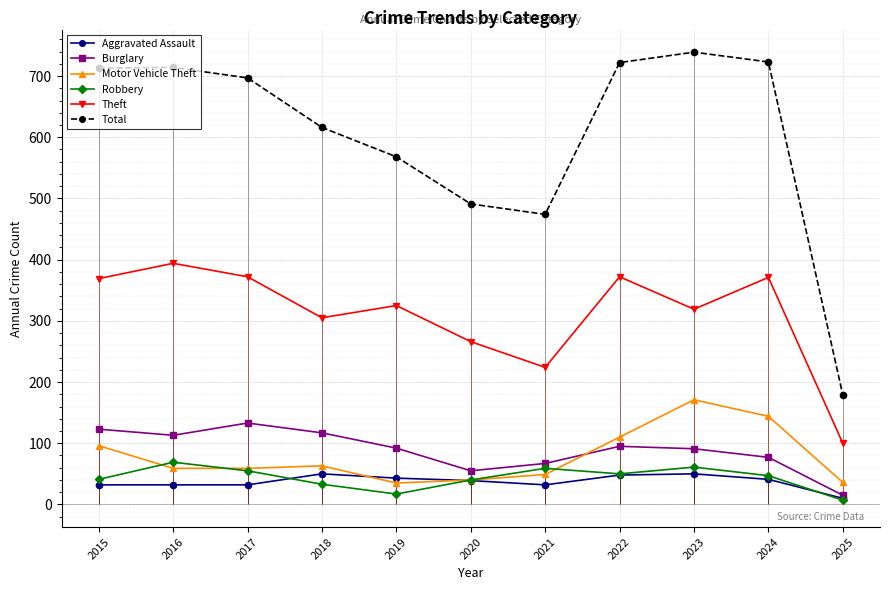

The Total series shows 819 at 2021. True or false?

False